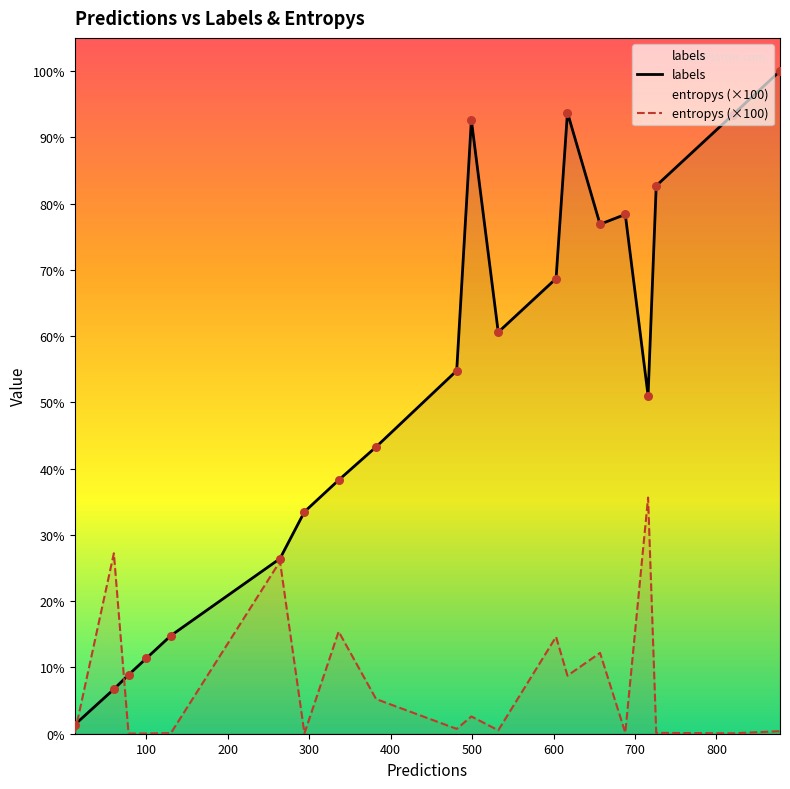

Which series has the widest spread of Y values?

labels